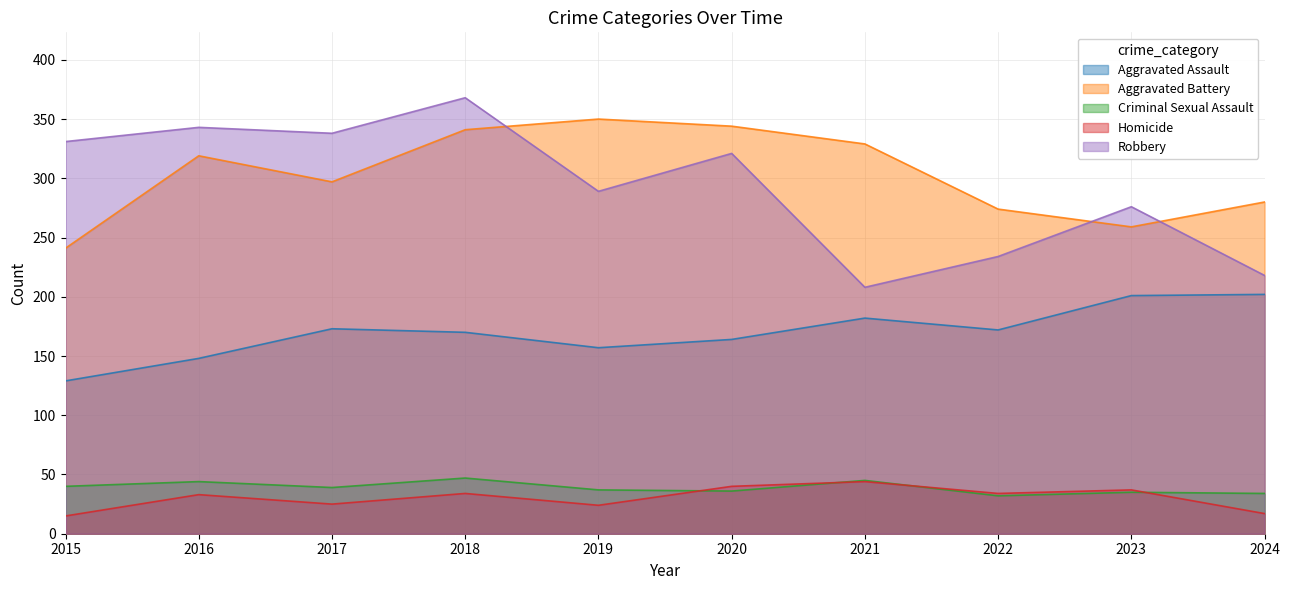

What value does the Aggravated Assault series have at 2017, to the nearest 5?

175